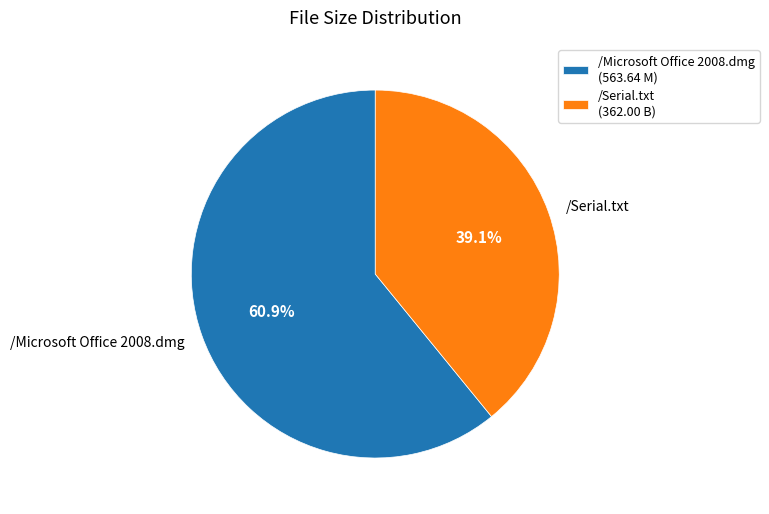

What is the largest slice in the pie chart?

/Microsoft Office 2008.dmg